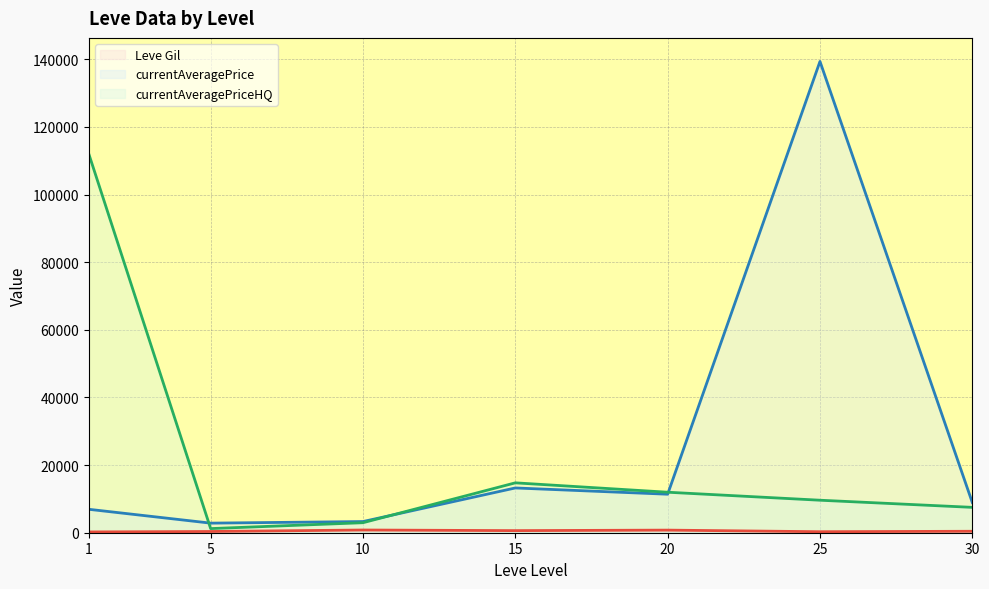

Where is the first local maximum for currentAveragePriceHQ (line)?

15